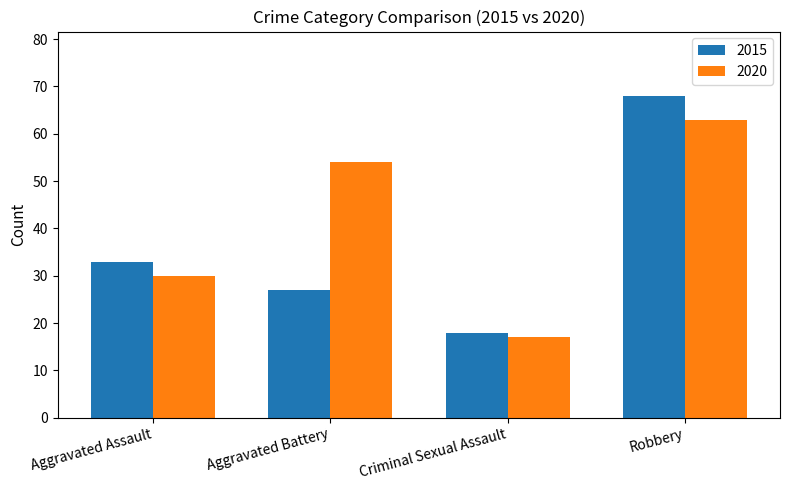

Count the 2015 values in the range 27 to 68.

3